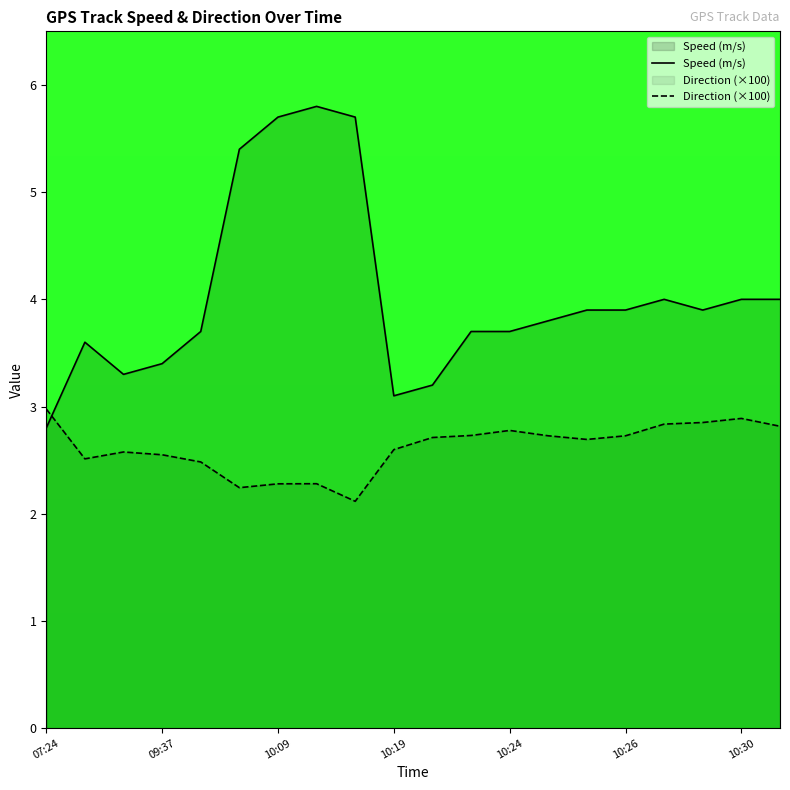

Does the chart display data point markers on the line(s)?

No